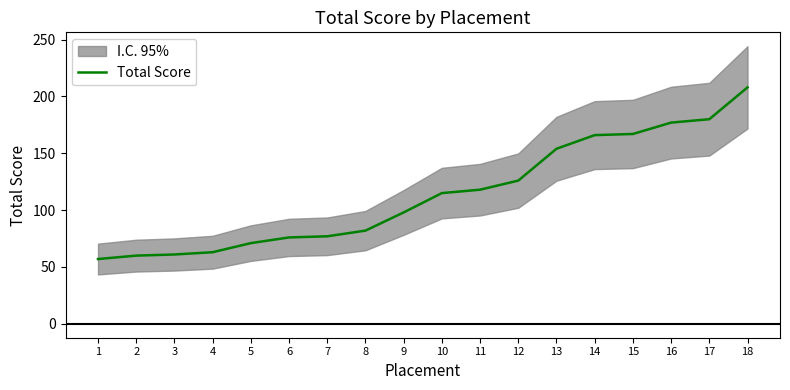

At which category does the chart reach its minimum across all series?

1